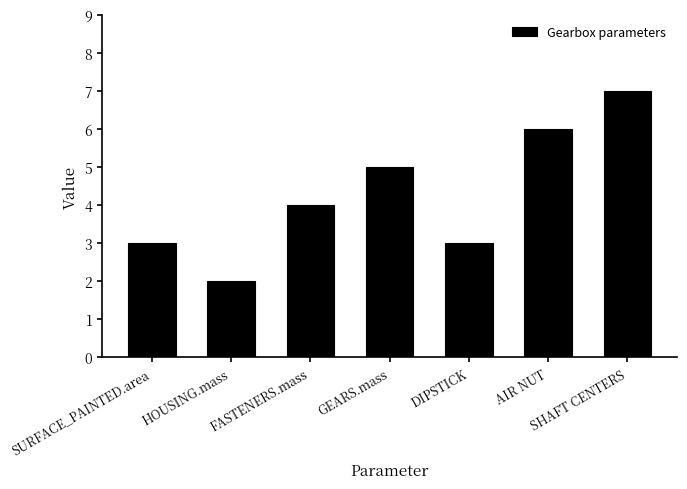

Approximately how many times larger is the value at GEARS.mass compared to SHAFT CENTERS?

0.7